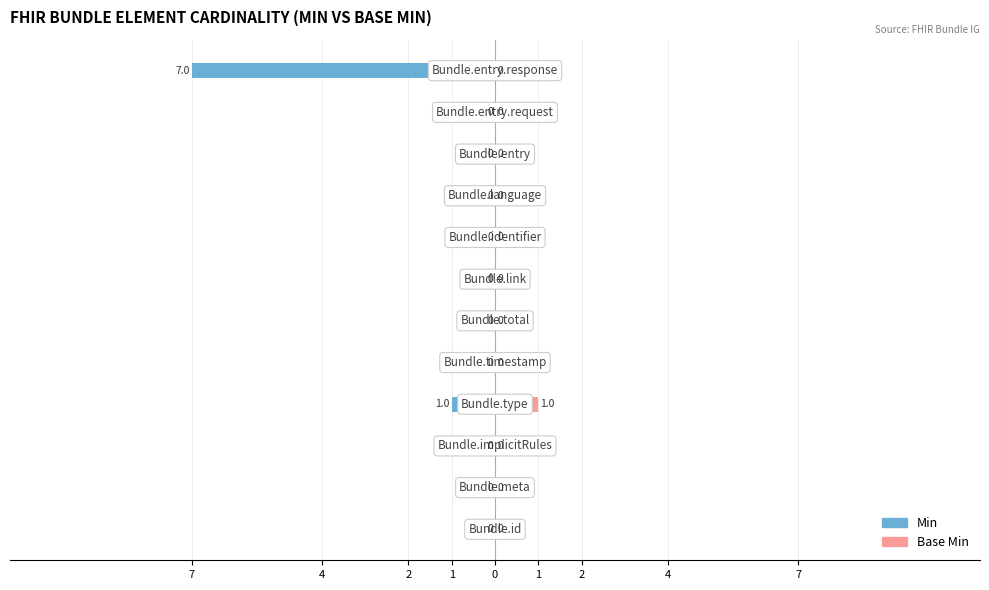

Between 2 and 4, which series saw the biggest shift?

Min